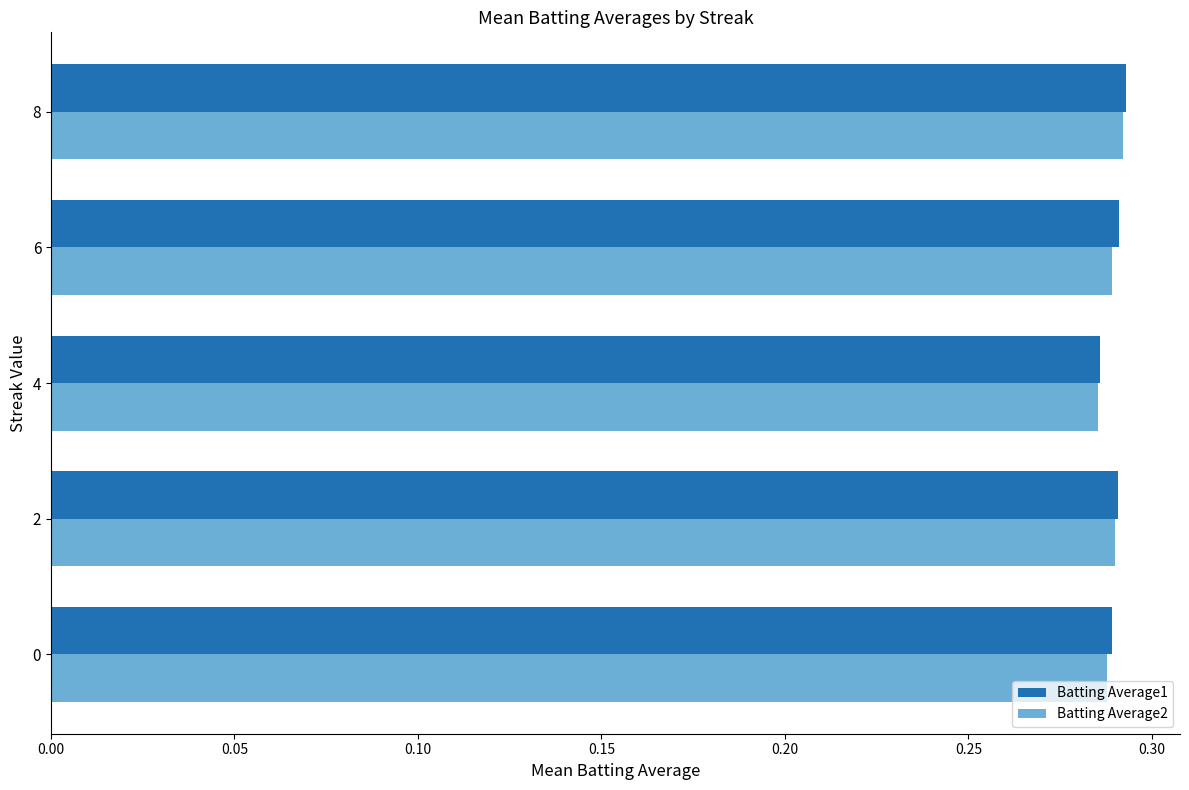

True or false: Batting Average2 has a value of 0.4 at 0.

False